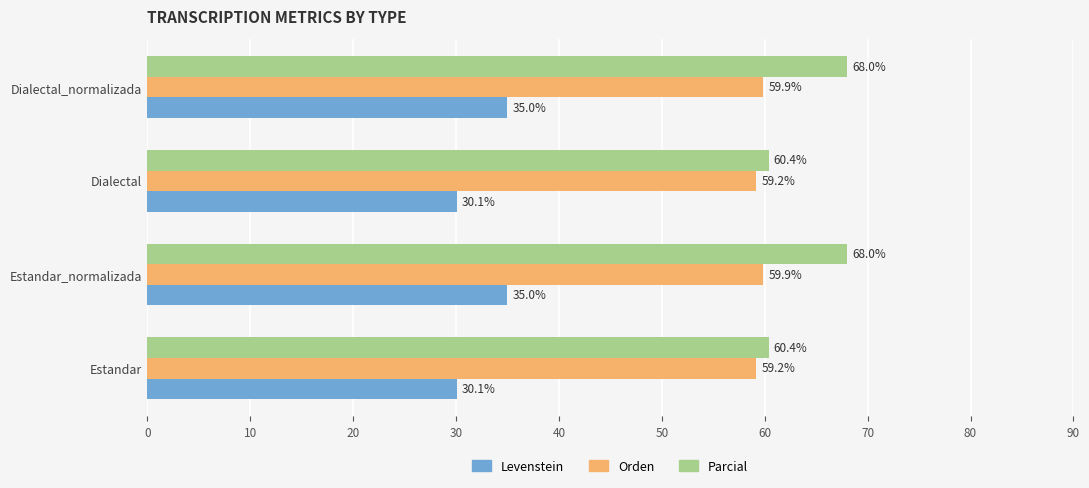

At Dialectal_normalizada, list the series in order from largest to smallest.

Parcial, Orden, Levenstein